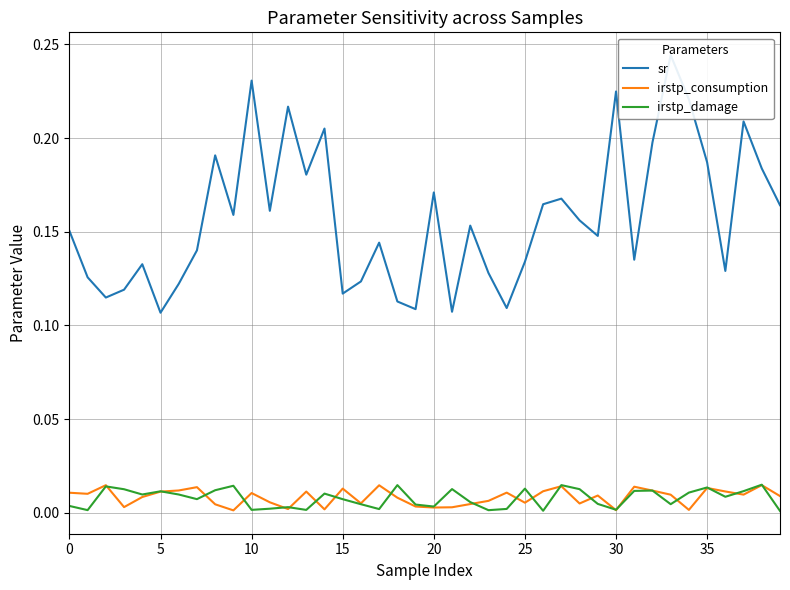

Reading left to right, list all the values displayed in this chart.

sr: 0.2	0.1	0.1	0.1	0.1	0.1	0.1	0.1	0.2	0.2	0.2	0.2	0.2	0.2	0.2	0.1	0.1	0.1	0.1	0.1	0.2	0.1	0.2	0.1	0.1	0.1	0.2	0.2	0.2	0.1	0.2	0.1	0.2	0.2	0.2	0.2	0.1	0.2	0.2	0.2
irstp_consumption: 0.0	0.0	0.0	0.0	0.0	0.0	0.0	0.0	0.0	0.0	0.0	0.0	0.0	0.0	0.0	0.0	0.0	0.0	0.0	0.0	0.0	0.0	0.0	0.0	0.0	0.0	0.0	0.0	0.0	0.0	0.0	0.0	0.0	0.0	0.0	0.0	0.0	0.0	0.0	0.0
irstp_damage: 0.0	0.0	0.0	0.0	0.0	0.0	0.0	0.0	0.0	0.0	0.0	0.0	0.0	0.0	0.0	0.0	0.0	0.0	0.0	0.0	0.0	0.0	0.0	0.0	0.0	0.0	0.0	0.0	0.0	0.0	0.0	0.0	0.0	0.0	0.0	0.0	0.0	0.0	0.0	0.0